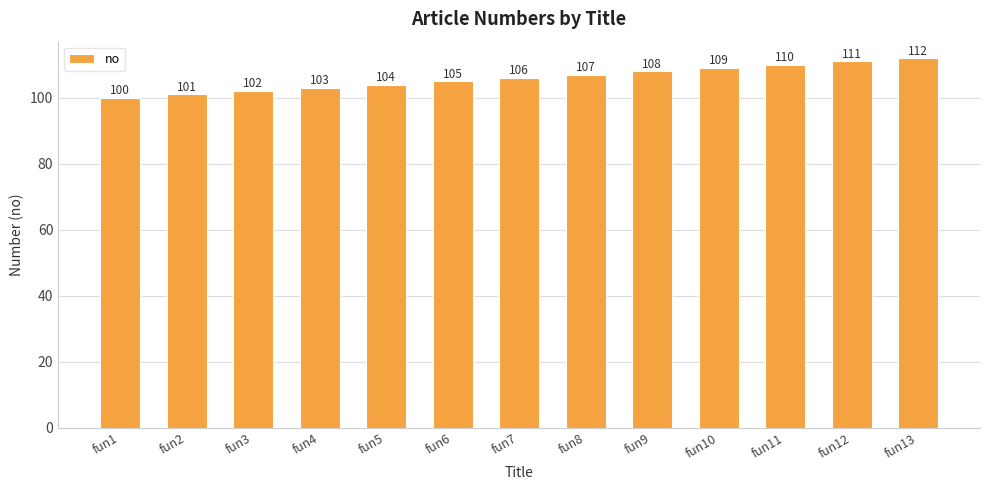

Between fun8 and fun6, which is larger?

fun8